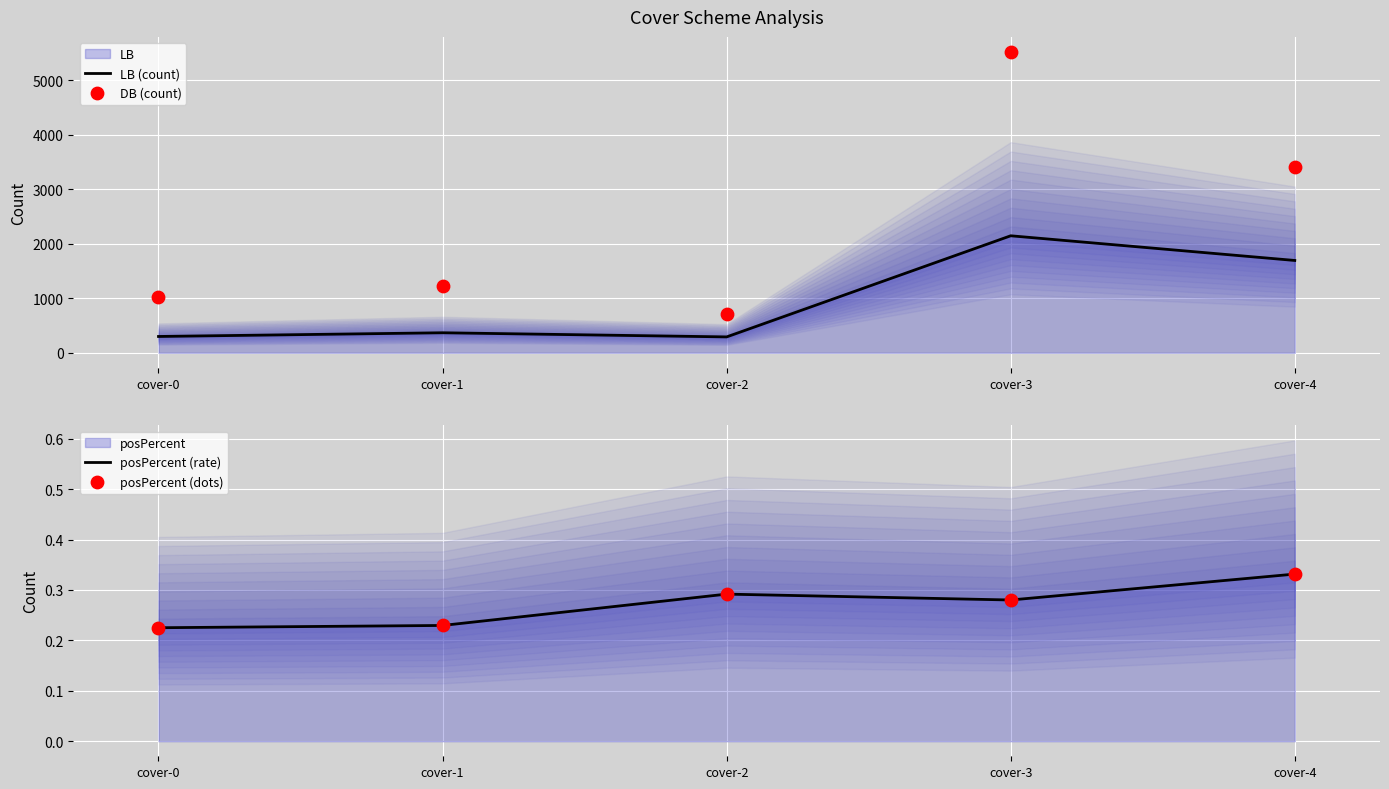

Which series has the largest total across all categories?

DB (count)